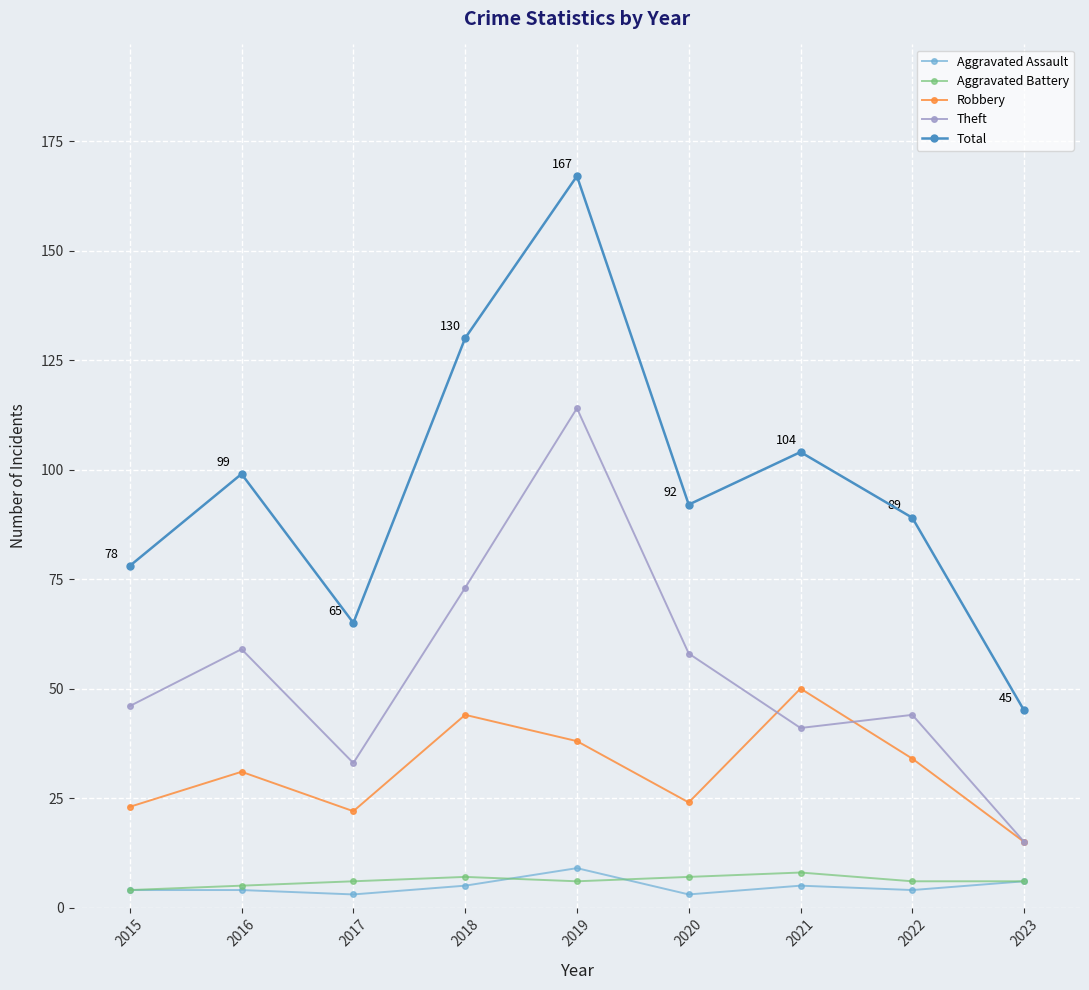

Which series has the widest spread of values?

Total